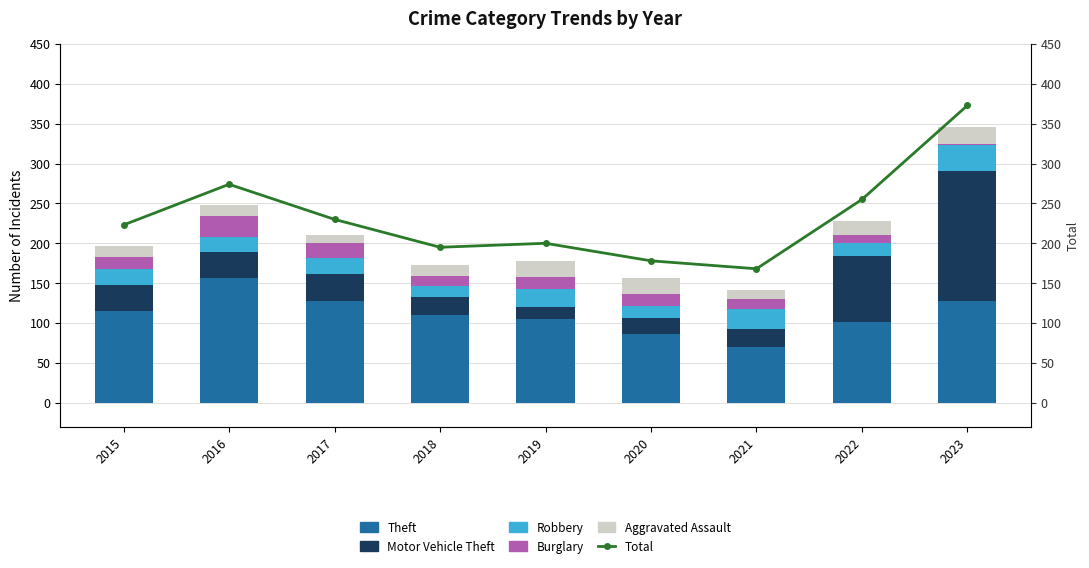

How many data points in Motor Vehicle Theft are less than 33?

4